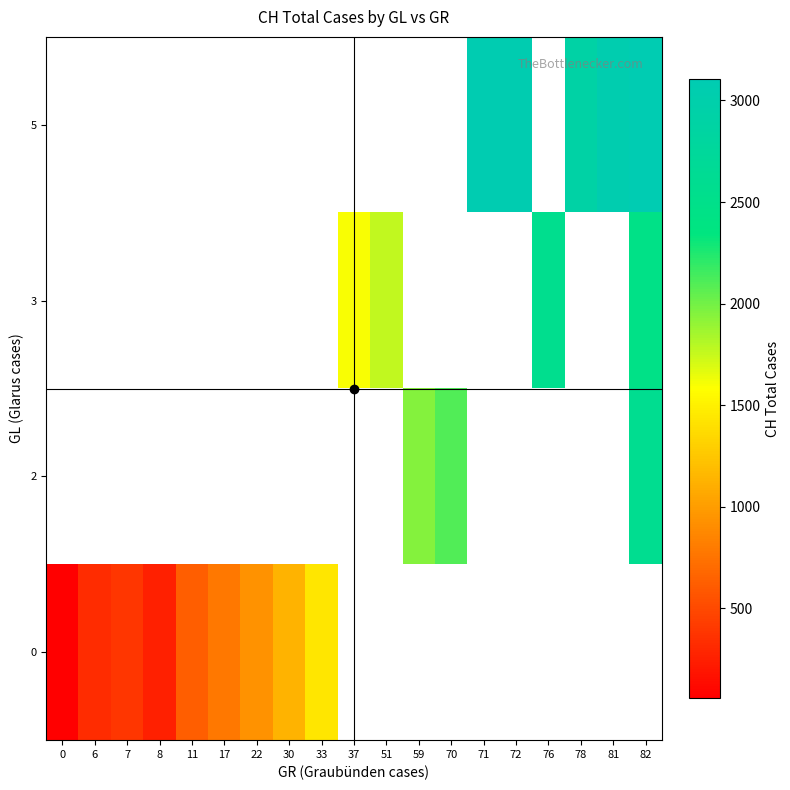

What is the greatest value displayed?

3107.0